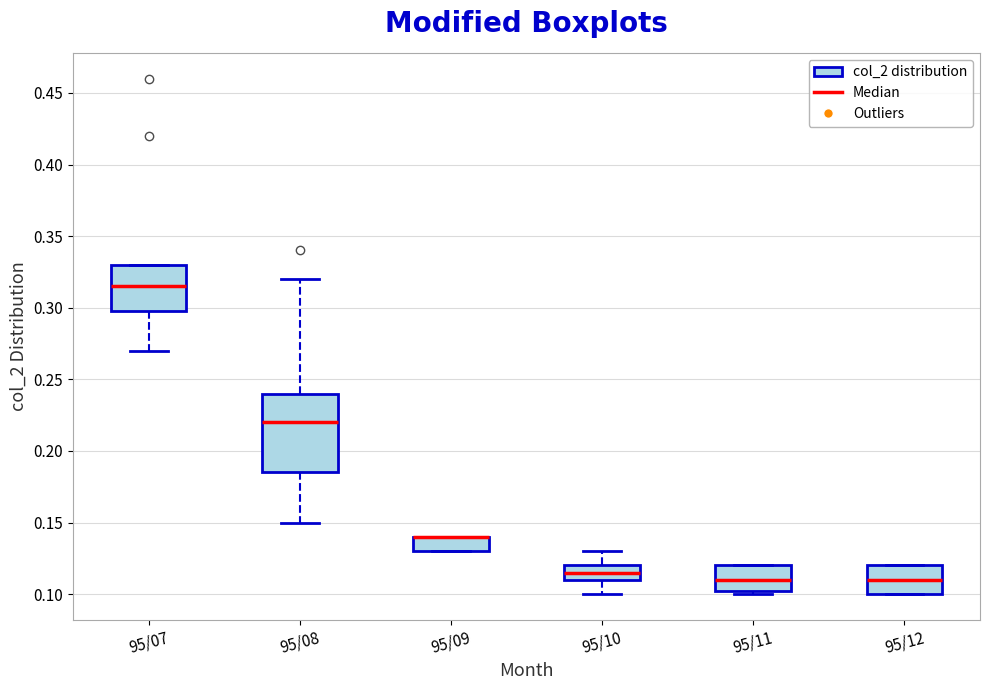

Where does the median line of the box for 95/10 sit on the y-axis? The values are not printed on the chart, so give them approximately, as read against the axis.

0.115